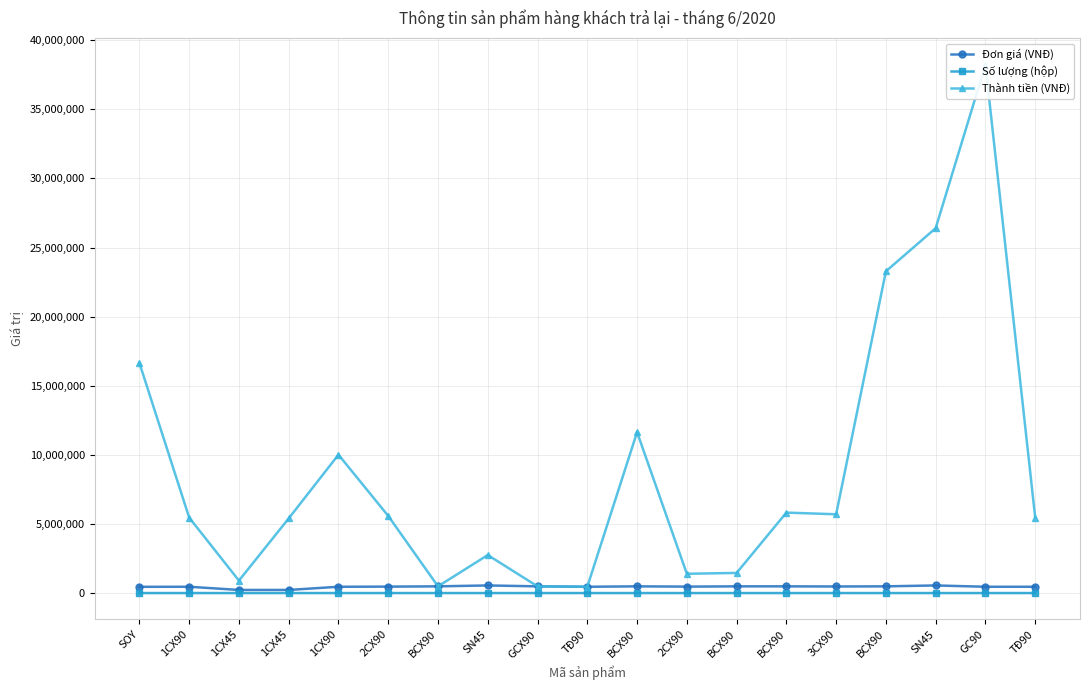

At which label is Thành tiền (VNĐ) closest to 19337500?

SOY